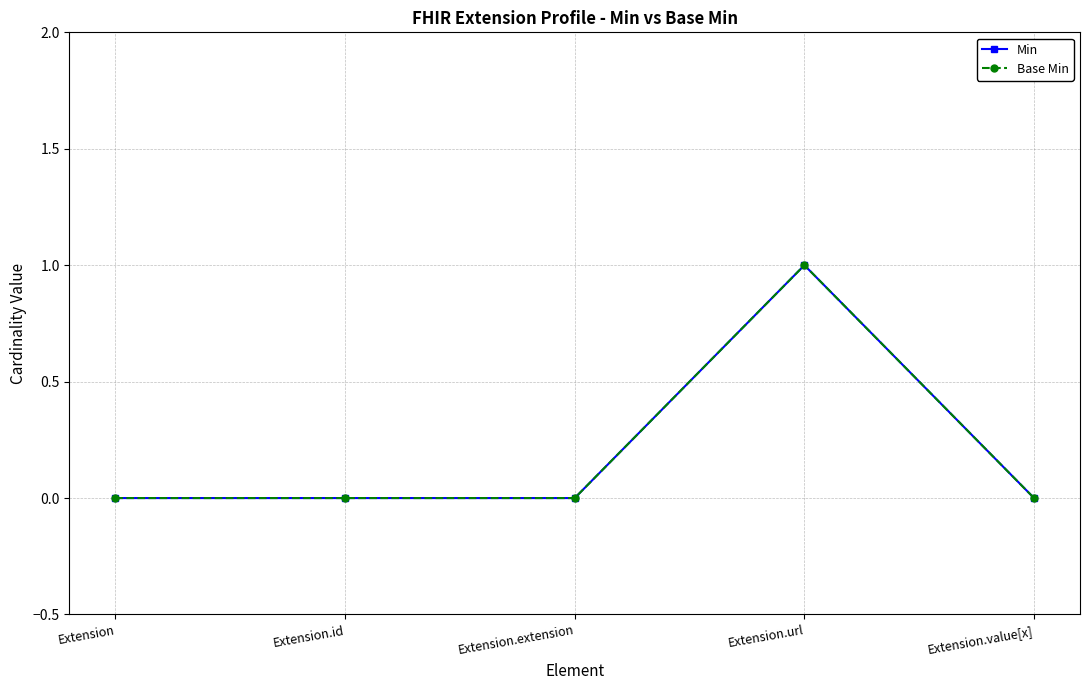

How many lines are shown in the chart?

2